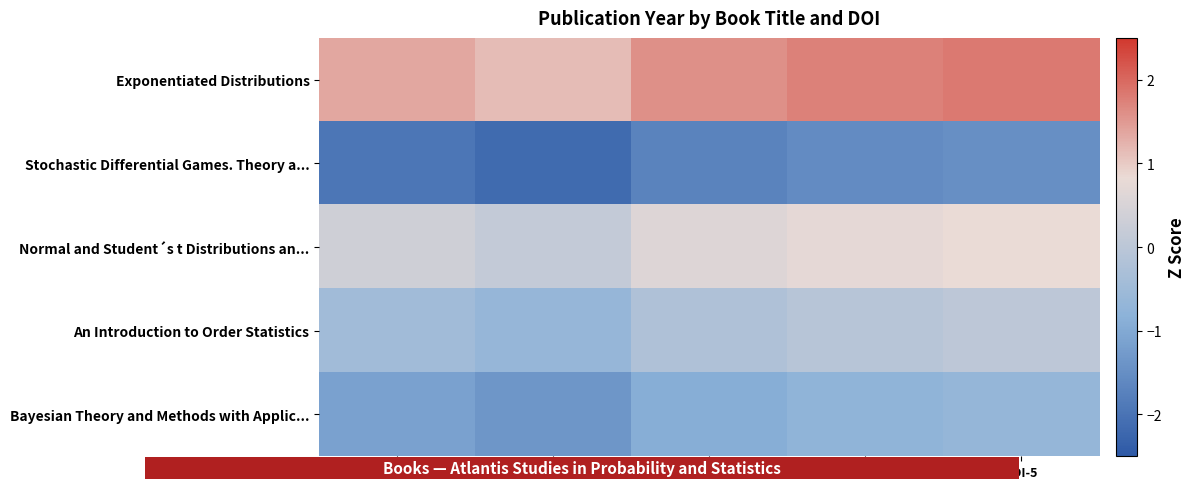

At which category is the sum across all series the highest?

DOI-5